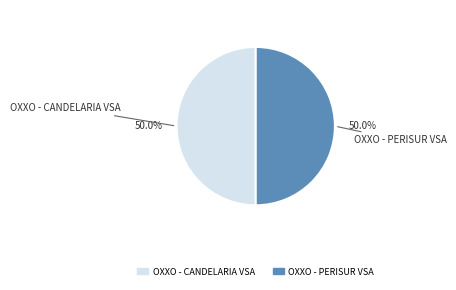

Combined, what portion of the pie is OXXO - CANDELARIA VSA and OXXO - PERISUR VSA?

100.0%